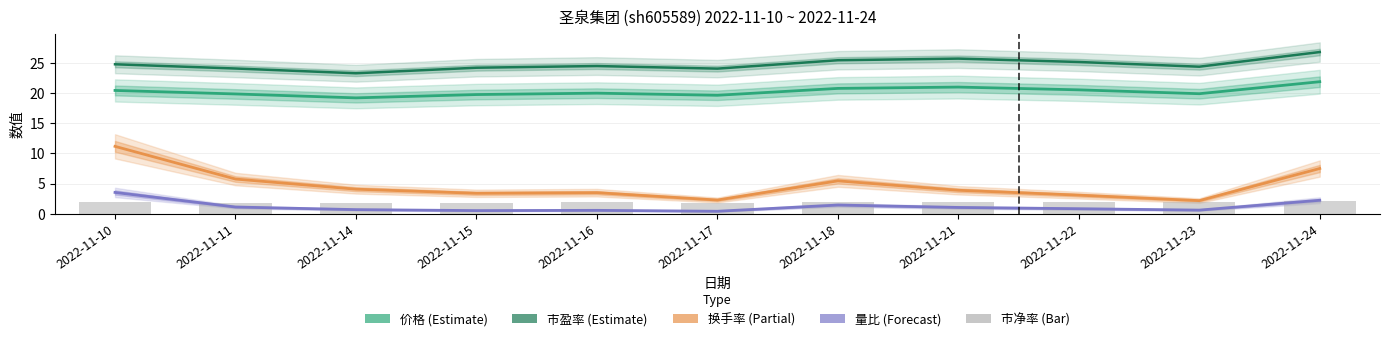

Reading left to right, list all the values displayed in this chart.

价格: 2022-11-10=20.4	2022-11-11=19.9	2022-11-14=19.2	2022-11-15=19.8	2022-11-16=20.0	2022-11-17=19.6	2022-11-18=20.8	2022-11-21=21.0	2022-11-22=20.5	2022-11-23=19.9	2022-11-24=21.9
市盈率: 2022-11-10=24.8	2022-11-11=24.1	2022-11-14=23.3	2022-11-15=24.2	2022-11-16=24.5	2022-11-17=24.1	2022-11-18=25.4	2022-11-21=25.7	2022-11-22=25.2	2022-11-23=24.4	2022-11-24=26.8
换手率: 2022-11-10=11.2	2022-11-11=5.8	2022-11-14=4.1	2022-11-15=3.4	2022-11-16=3.5	2022-11-17=2.3	2022-11-18=5.5	2022-11-21=3.9	2022-11-22=3.1	2022-11-23=2.2	2022-11-24=7.5
量比: 2022-11-10=3.5	2022-11-11=1.1	2022-11-14=0.7	2022-11-15=0.5	2022-11-16=0.6	2022-11-17=0.4	2022-11-18=1.4	2022-11-21=1.0	2022-11-22=0.8	2022-11-23=0.6	2022-11-24=2.2
市净率: 2022-11-10=1.9	2022-11-11=1.9	2022-11-14=1.8	2022-11-15=1.9	2022-11-16=1.9	2022-11-17=1.8	2022-11-18=1.9	2022-11-21=2.0	2022-11-22=1.9	2022-11-23=1.9	2022-11-24=2.0